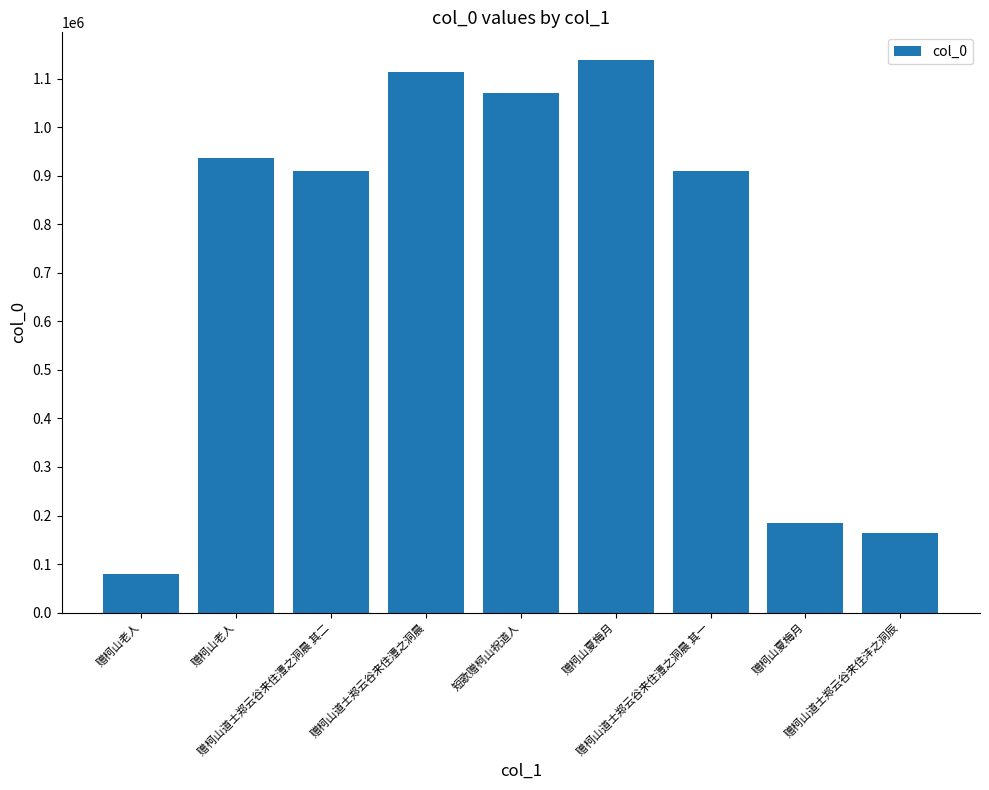

How many values are below 909479?

4